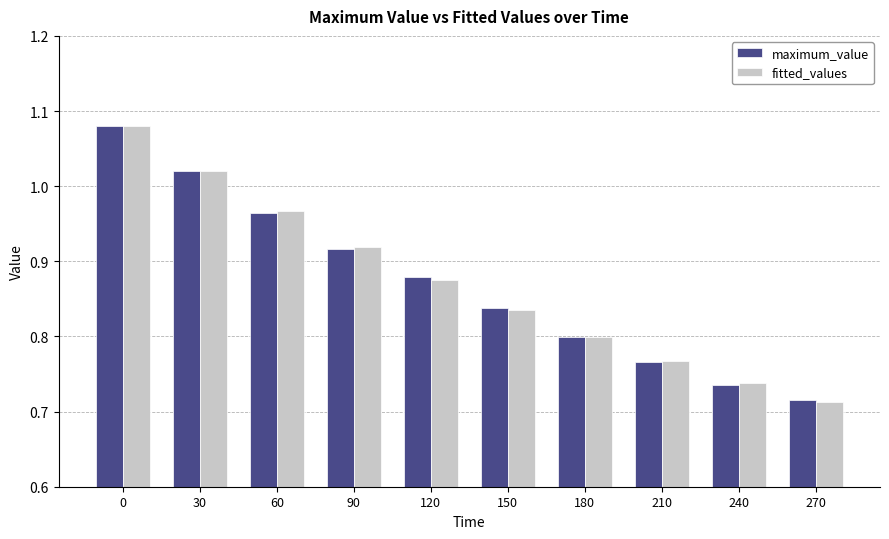

What is the sum of all fitted_values values?

8.7